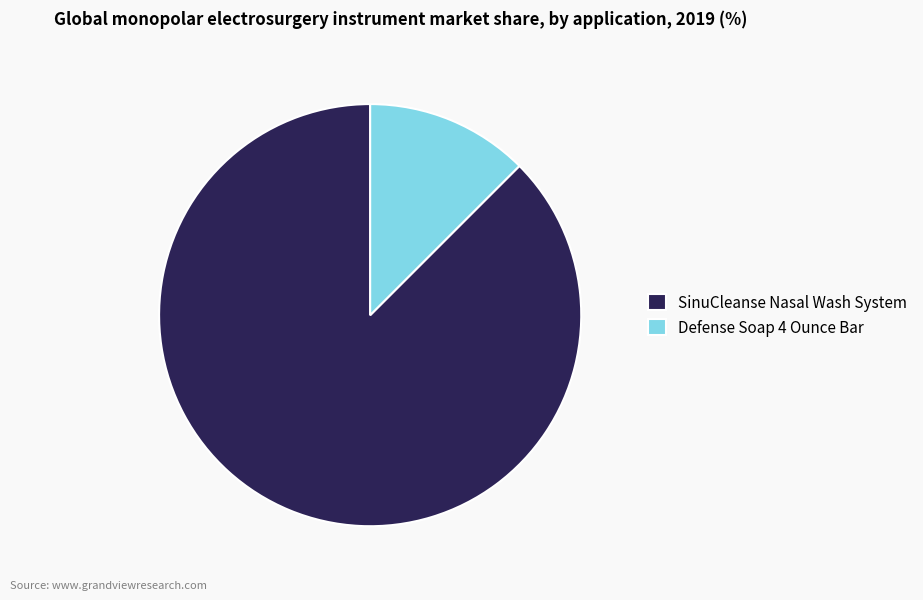

Do Defense Soap 4 Ounce Bar and SinuCleanse Nasal Wash System together represent more than half of the pie?

Yes